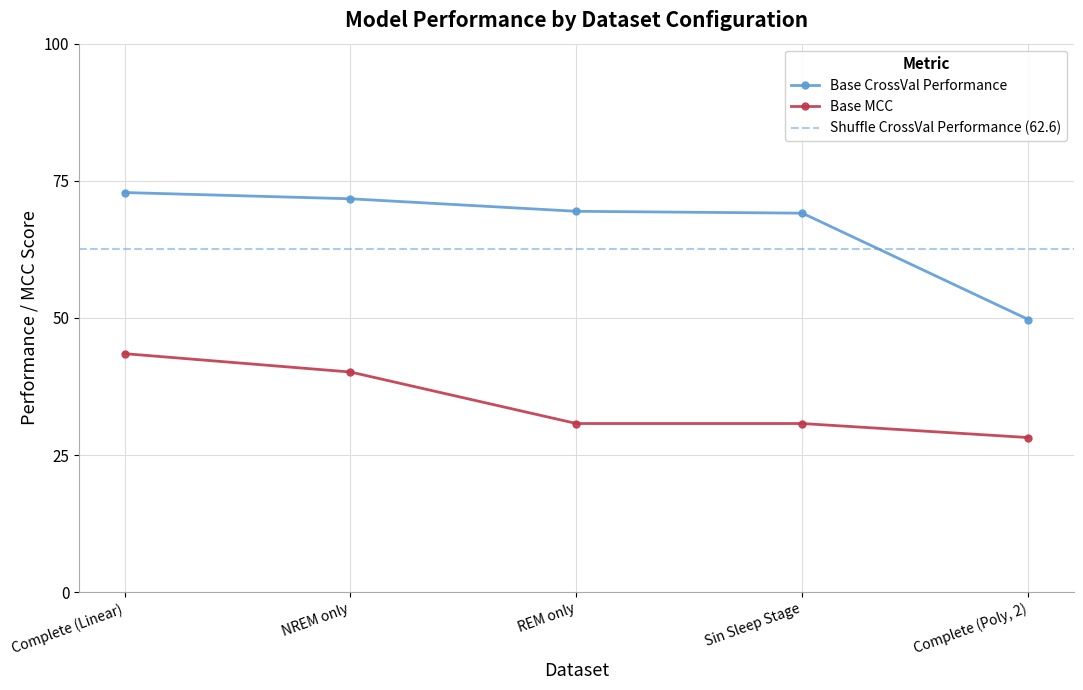

Where is Base MCC nearest to the value 35?

REM only